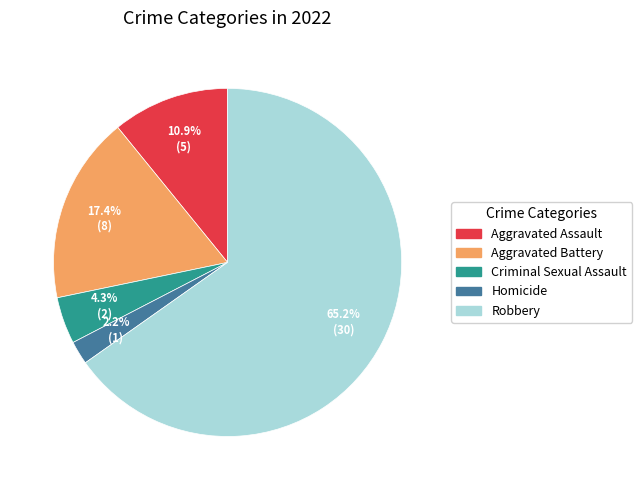

How many segments does this pie chart have?

5